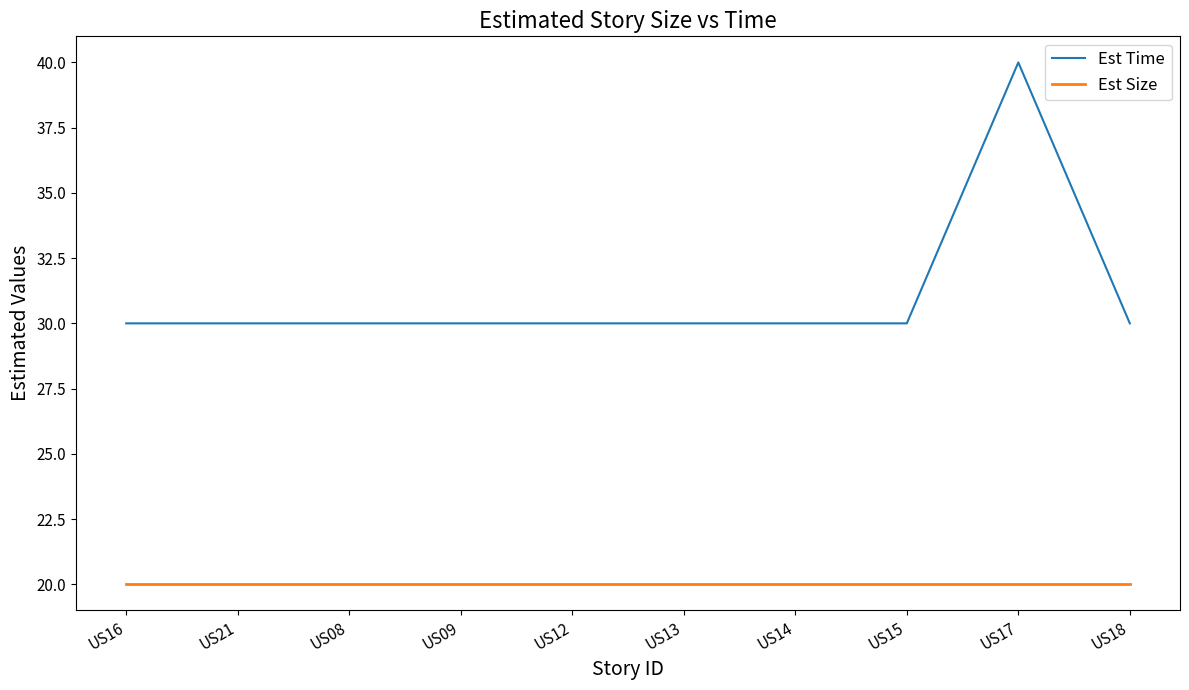

Which series has the largest range (max minus min)?

Est Time